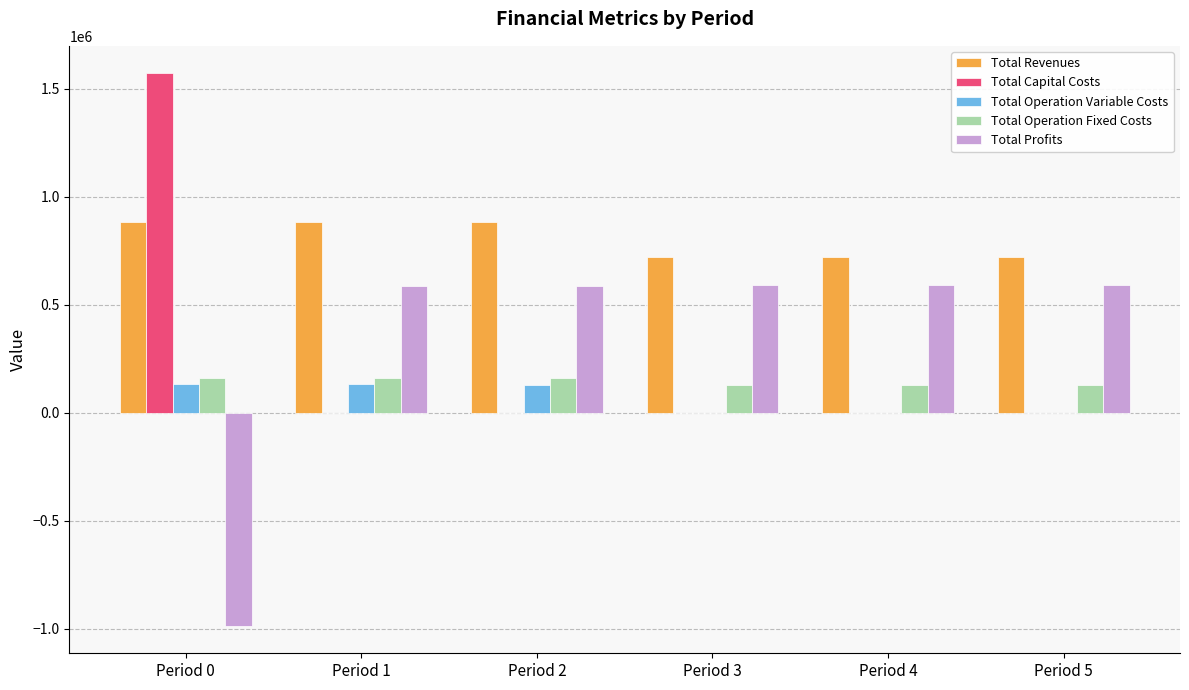

Are the bars horizontal?

No